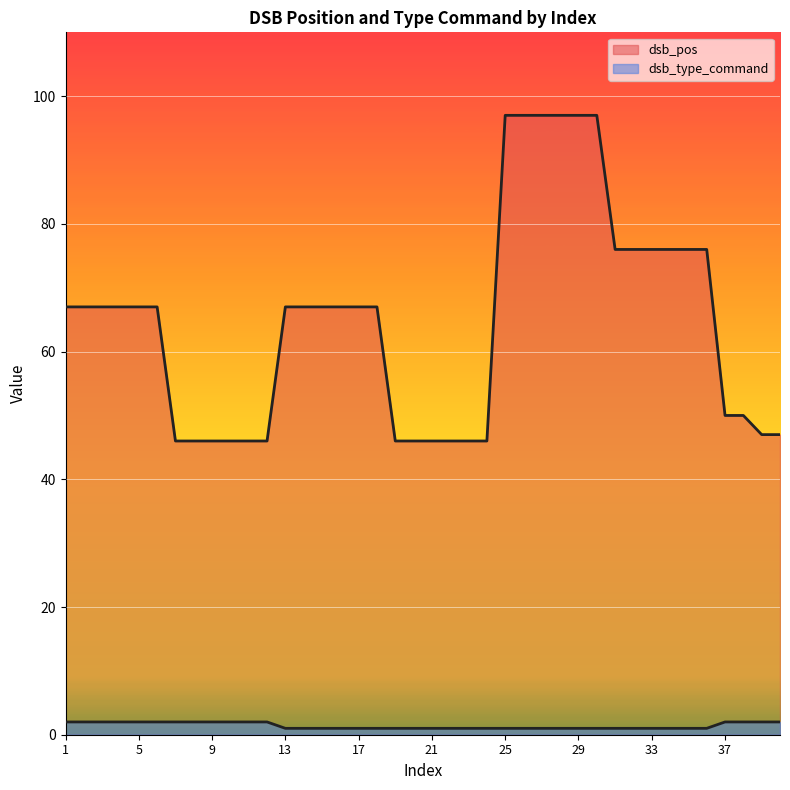

How many data points in dsb_pos are less than 67?

16